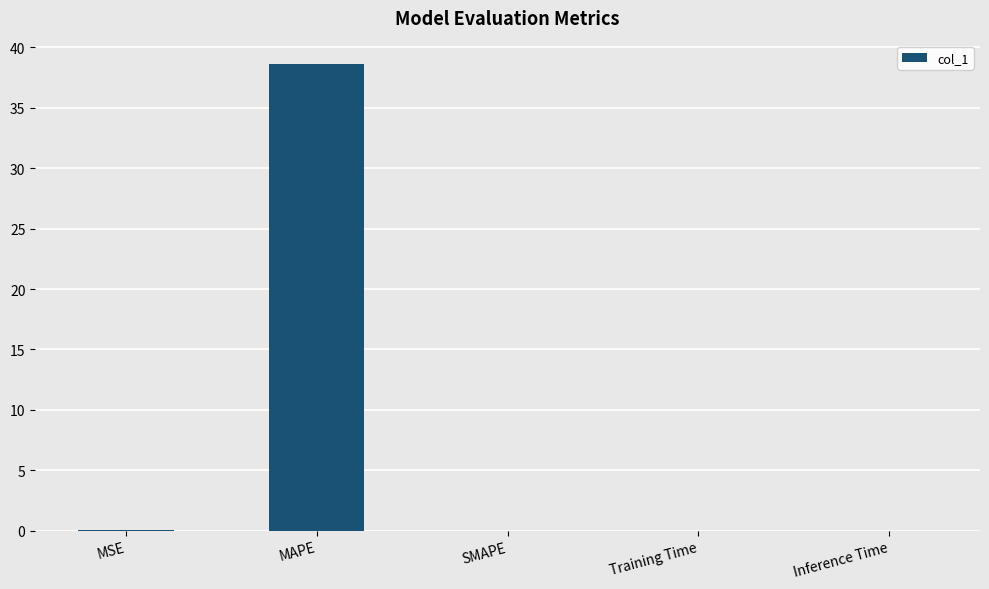

How many categories are shown in the chart?

5